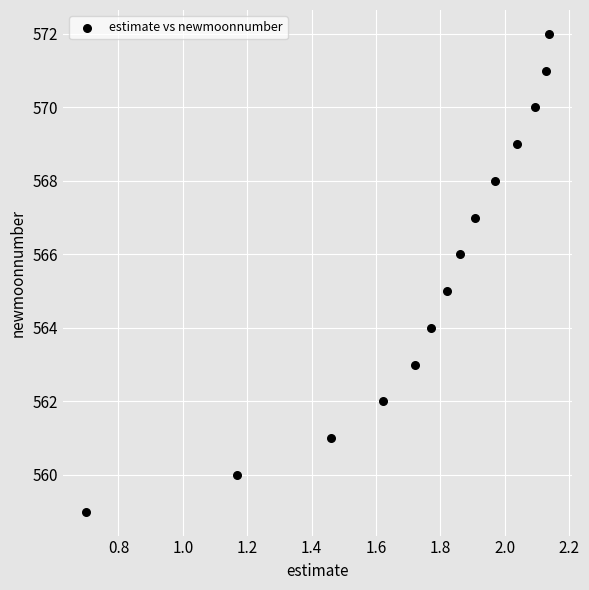

What is the range of Y values (max minus min)?

13